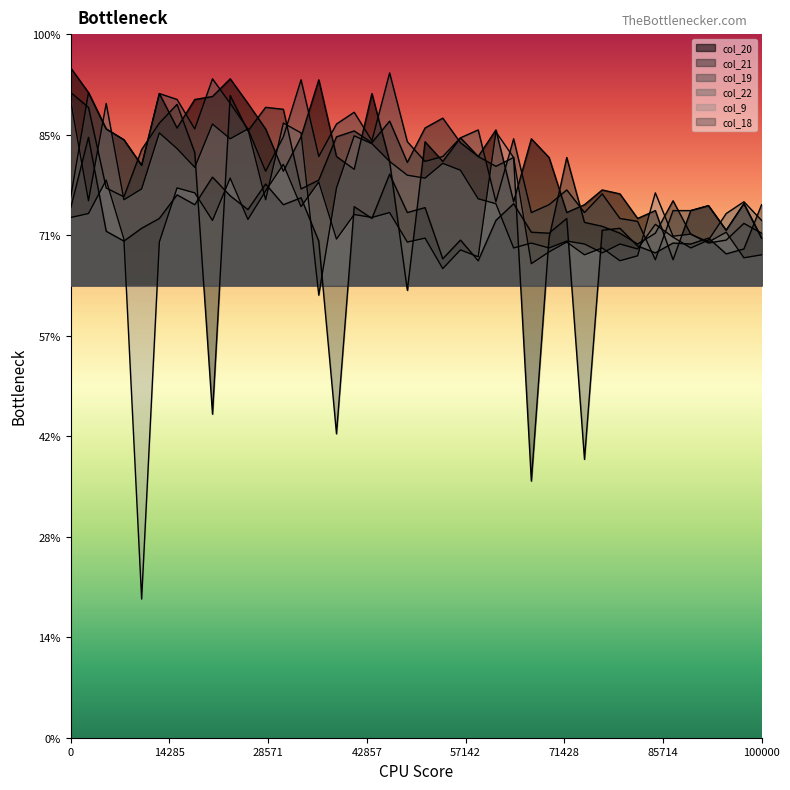

What is the total value across all series at 1?

7.1